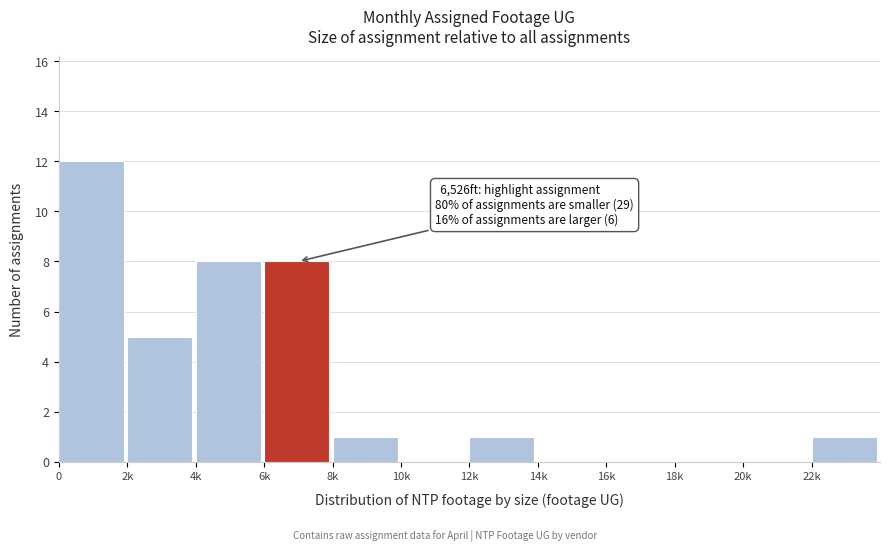

Reading right to left, extract all data points from this chart.

22k=1	20k=0	18k=0	16k=0	14k=0	12k=1	10k=0	8k=1	6k=8	4k=8	2k=5	0=12